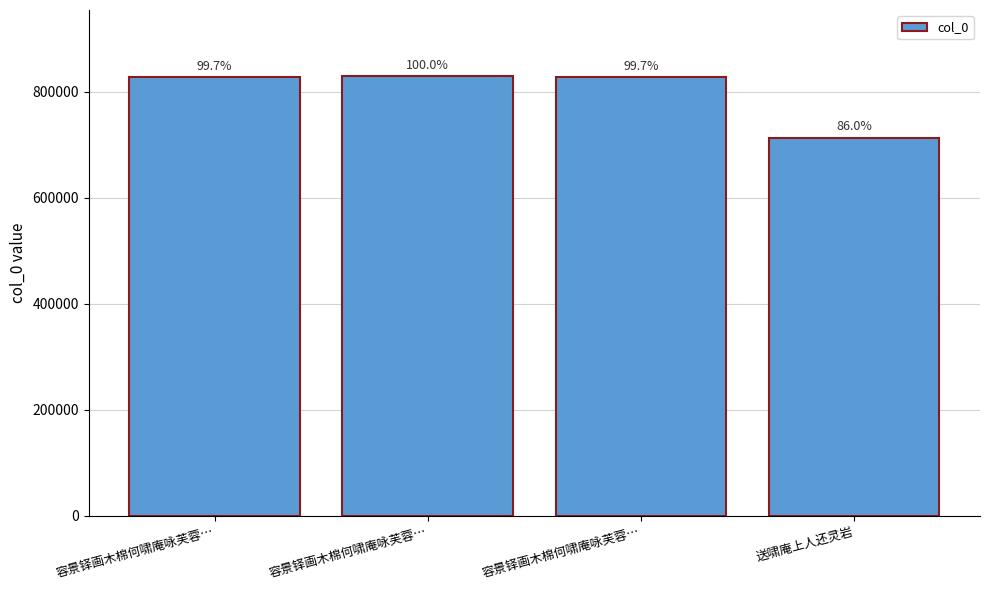

Between 容景铎画木棉何啸庵咏芙蓉… and 容景铎画木棉何啸庵咏芙蓉…, which is larger?

容景铎画木棉何啸庵咏芙蓉…